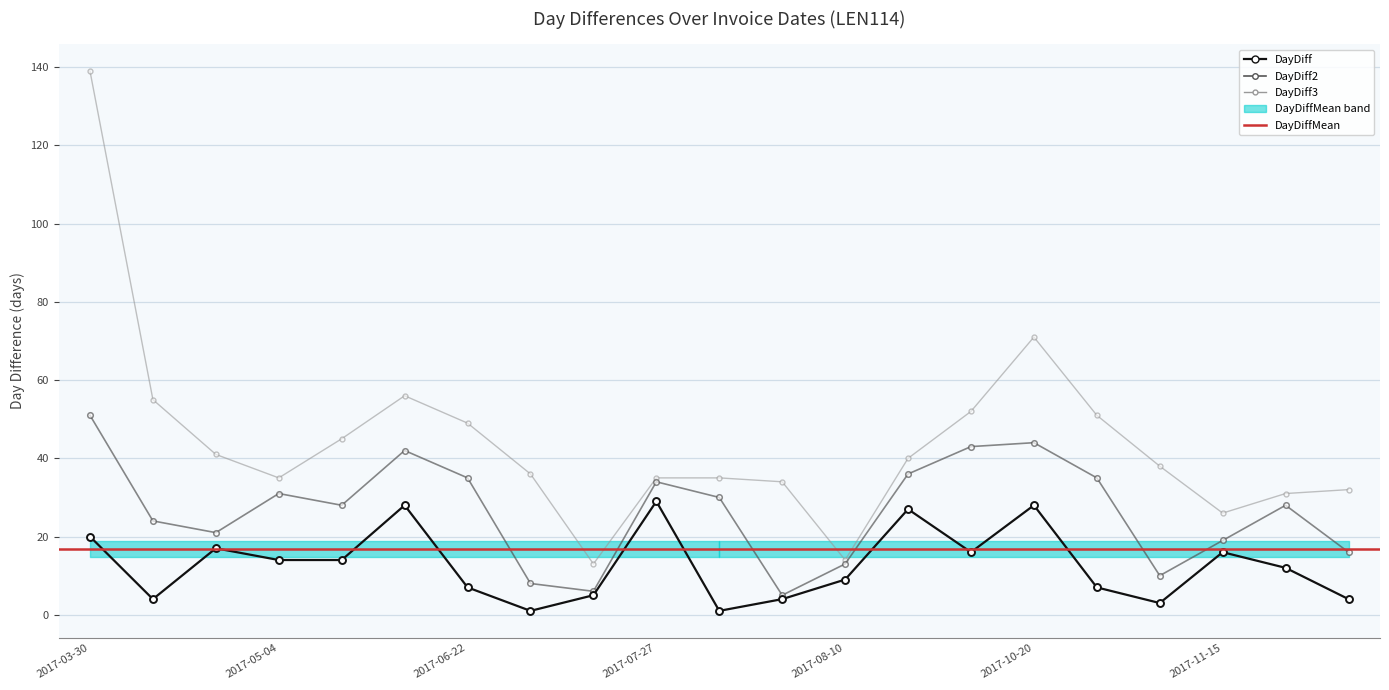

Is it true that DayDiff2 equals 22 at 2017-12-01?

False